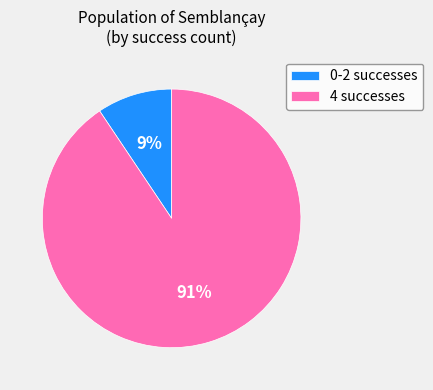

What percentage is the 0-2 successes slice, to the nearest percent?

9%